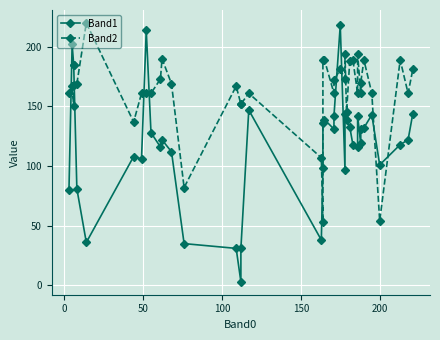

What is the sum of all Band2 values?

6463